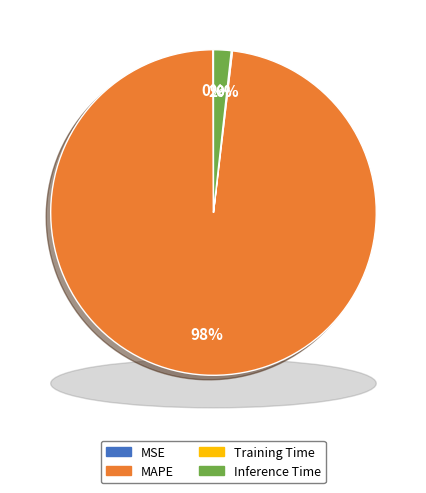

Rank the categories by value from lowest to highest.

MSE, Training Time, Inference Time, MAPE